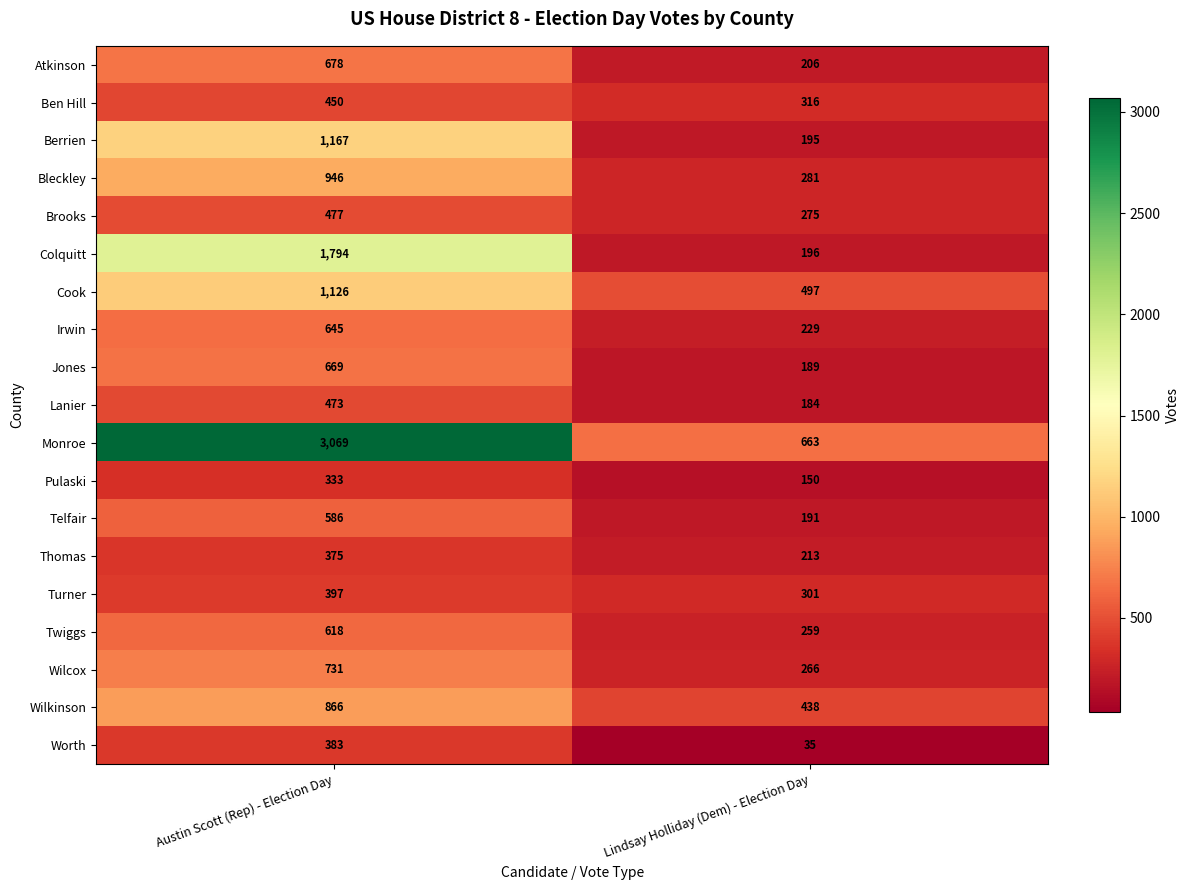

How many data points does each series have?

2